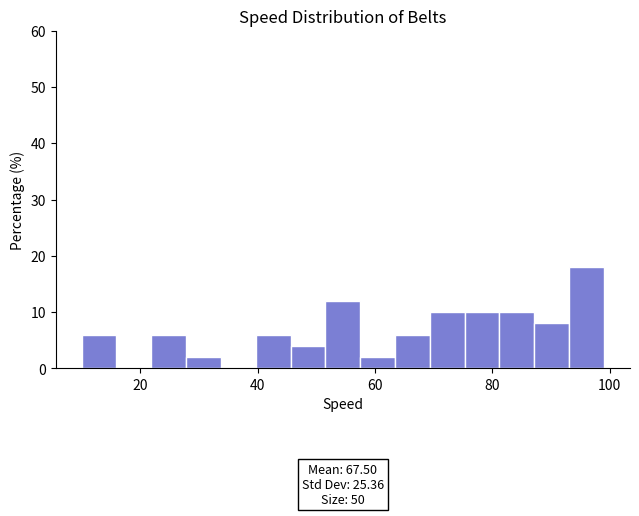

Read against the x-axis, roughly where is the centre of the tallest bar?

96